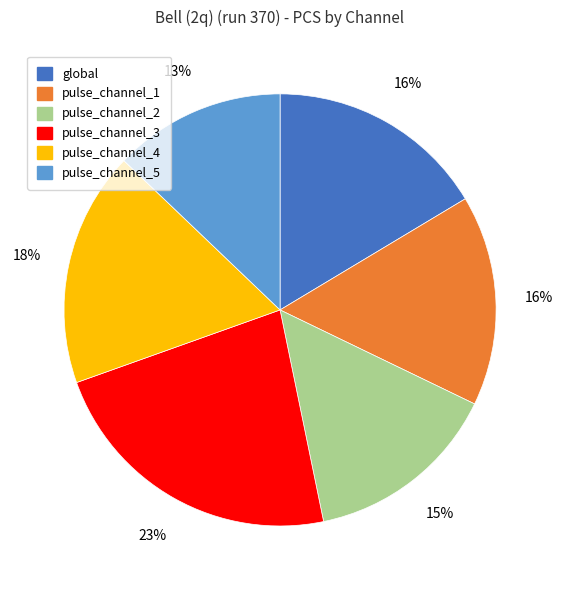

To the nearest percent, what is the average slice percentage?

17%